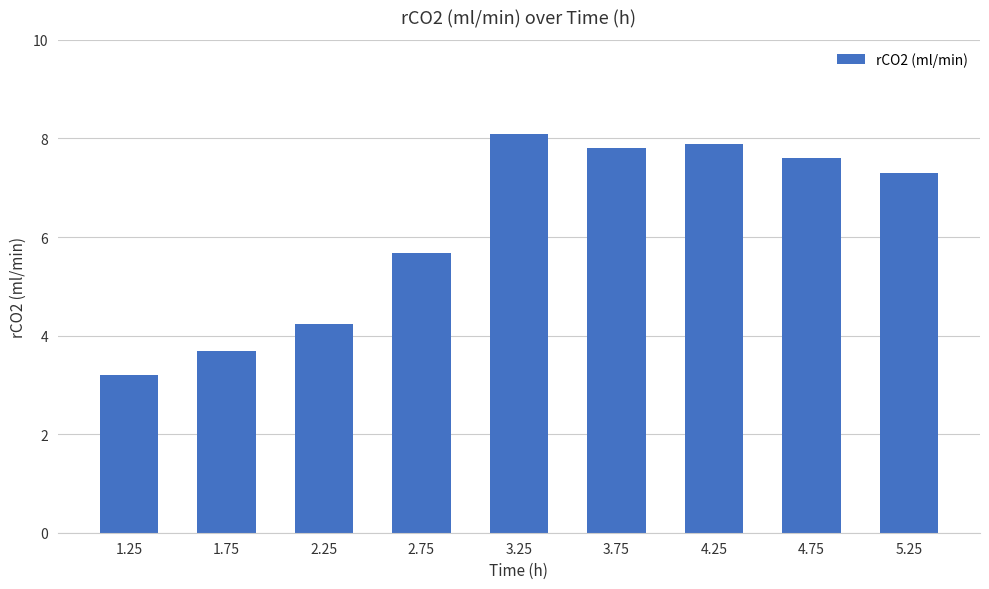

Which category has the highest value across all series?

3.25